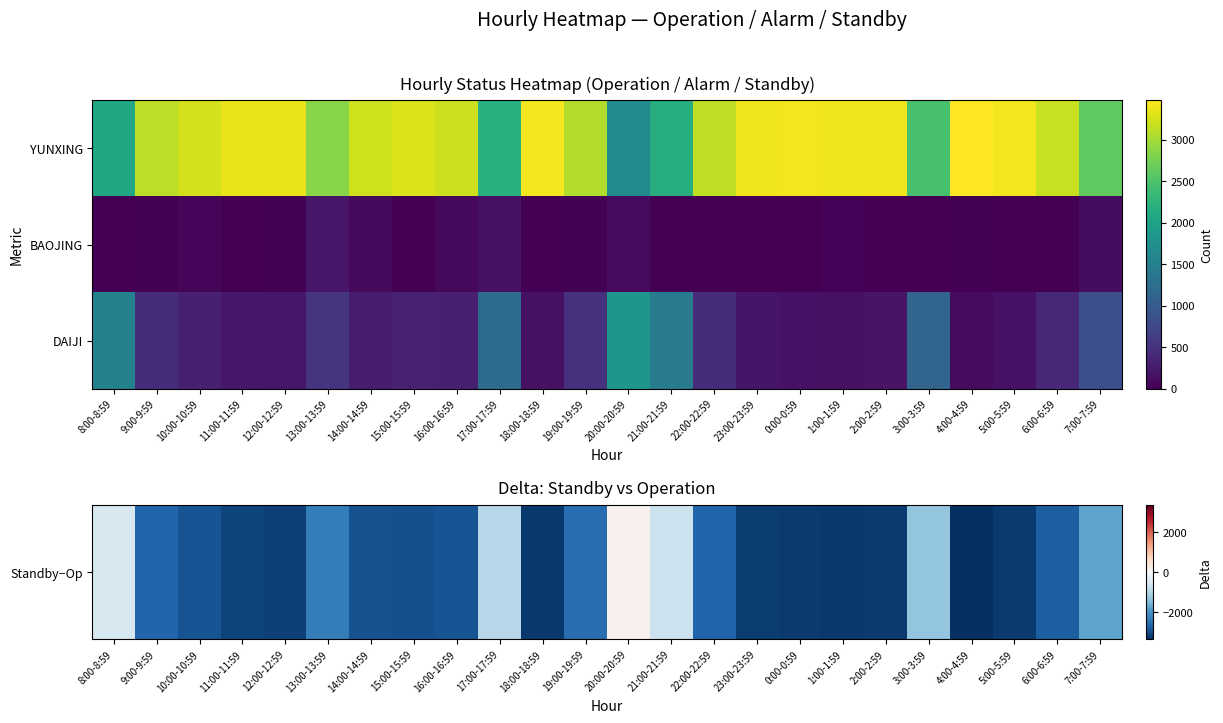

Which series changed the most between 12:00-12:59 and 13:00-13:59?

Standby−Op